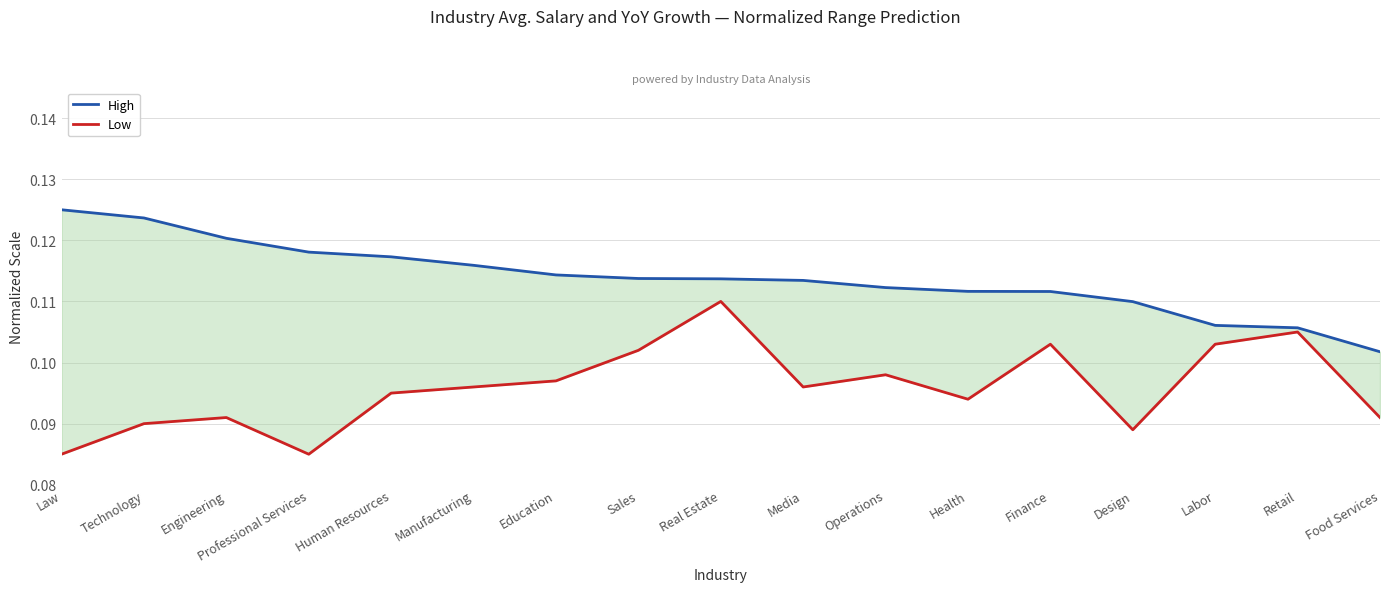

True or false: High and Low cross at least once.

False